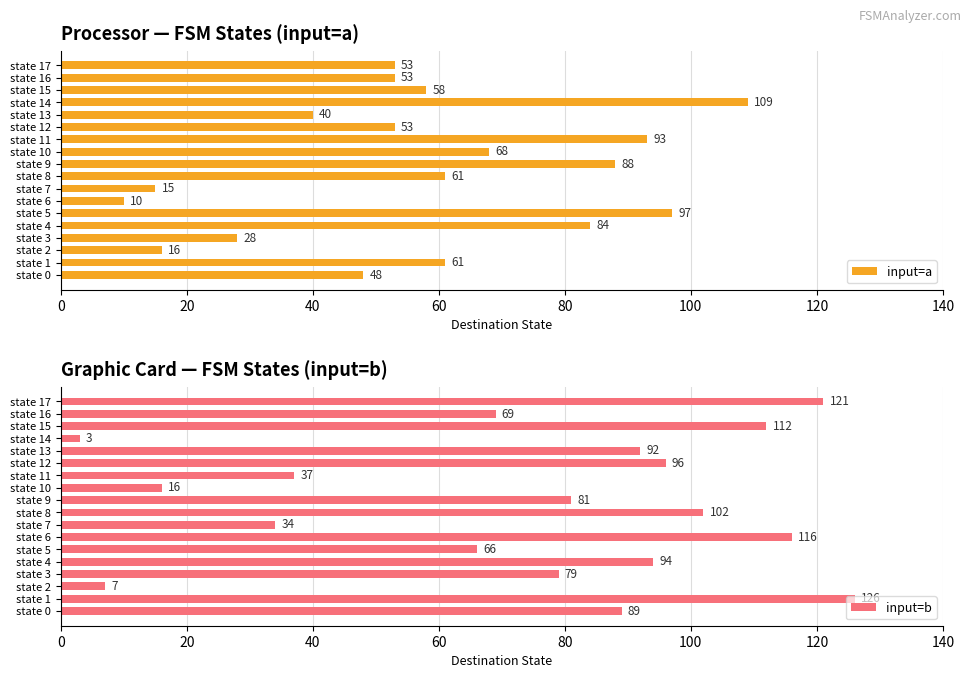

Is it true that input=b equals 92 at state 13?

True